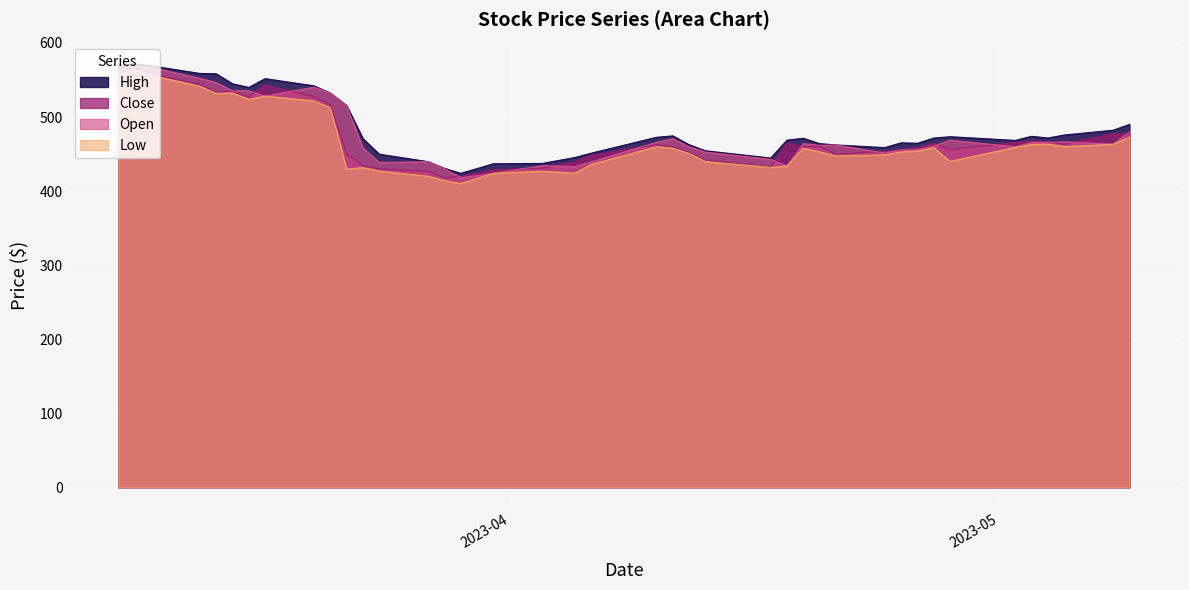

What is the difference between the maximum and minimum values in the Low series?

154.1